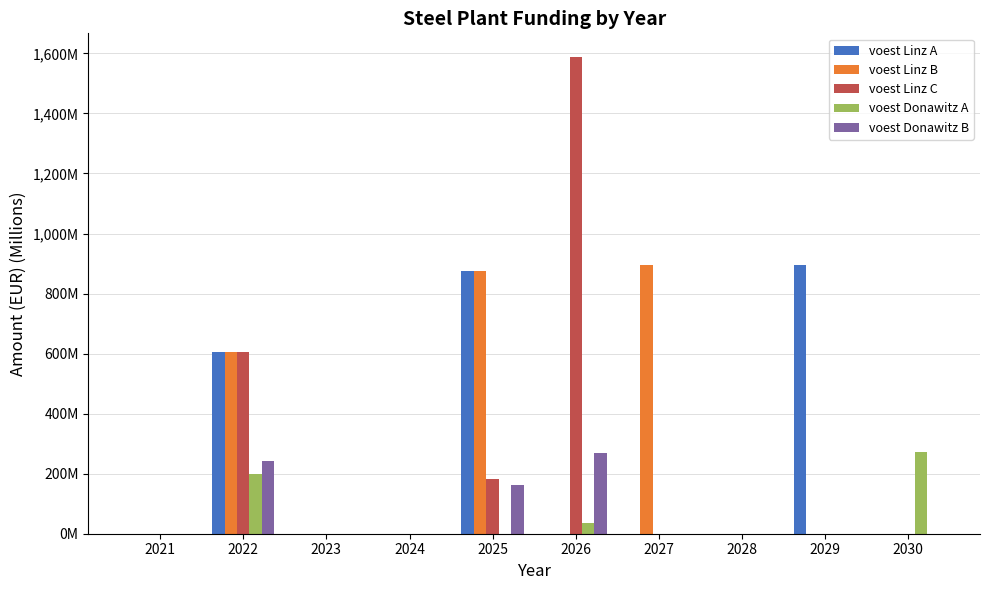

Does the chart contain stacked bars?

No